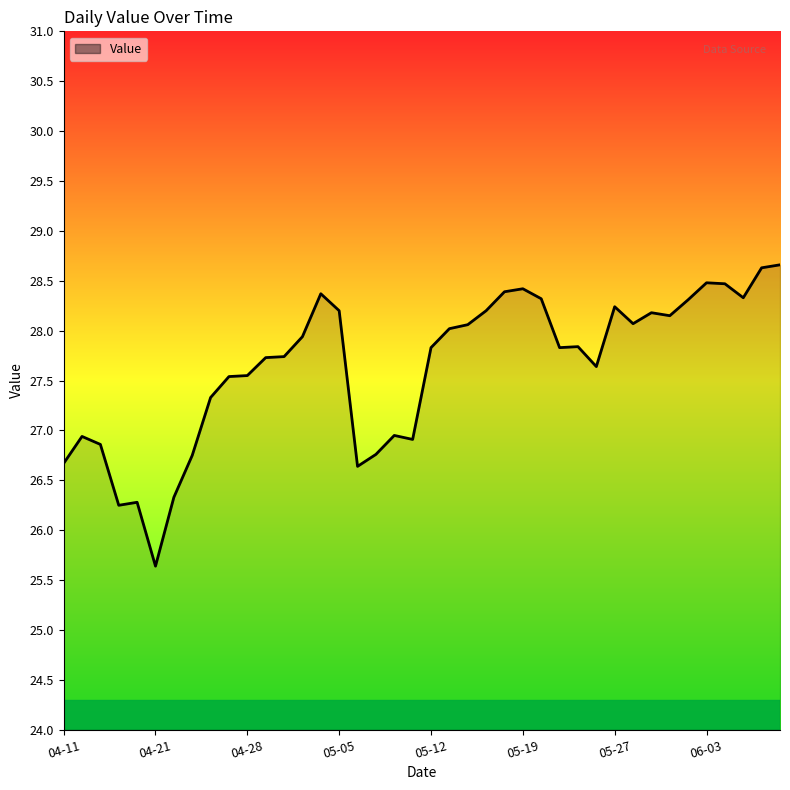

What is the difference between the maximum and minimum values?

3.0